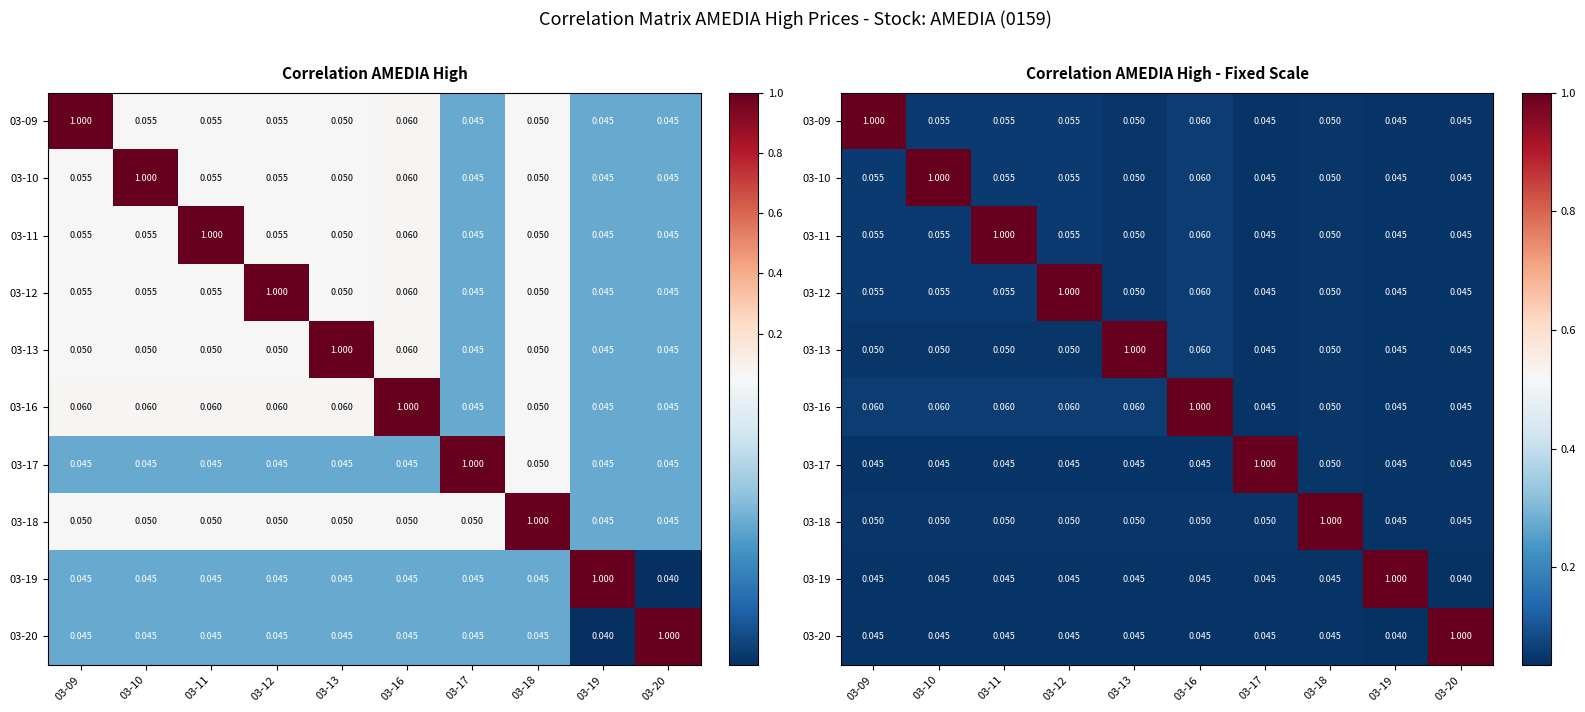

What is the spread (max minus min) of values at 03-17?

1.0